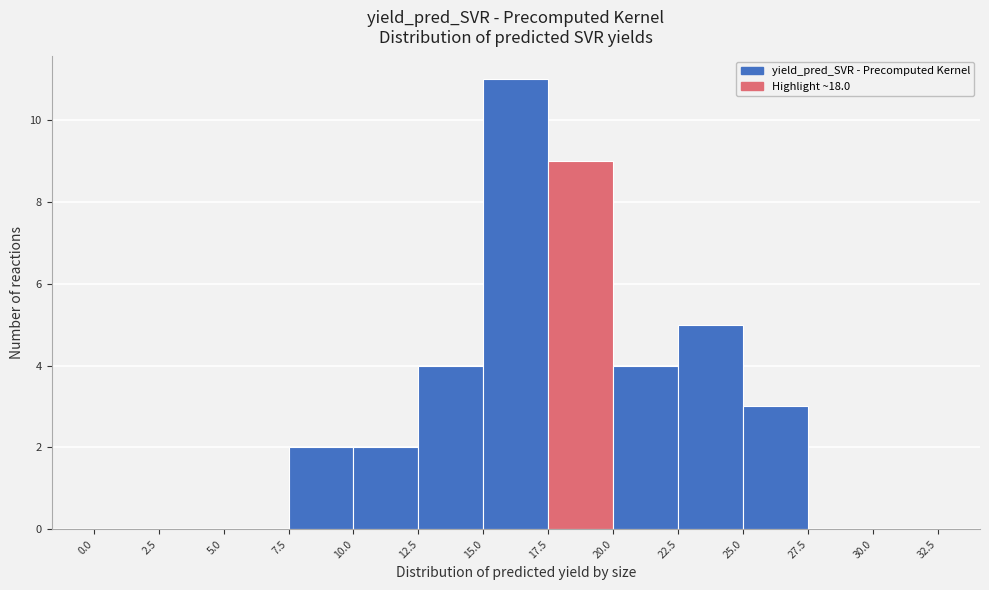

Over which range of the x-axis is the bar tallest?

15.0 to 17.5